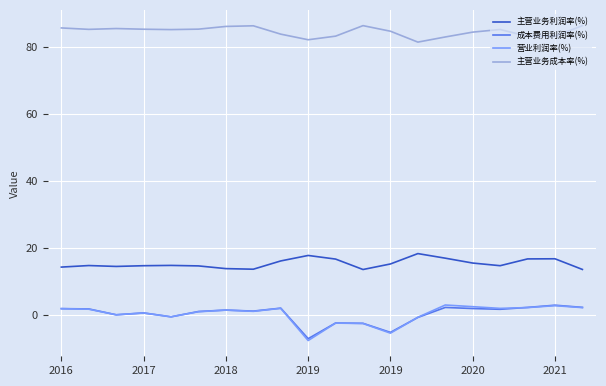

True or false: 营业利润率(%) and 主营业务成本率(%) cross at least once.

False